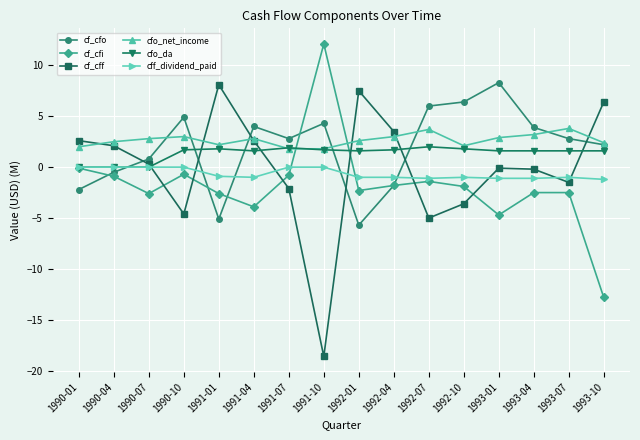

What is the average value of the cf_cfo series?

1.9